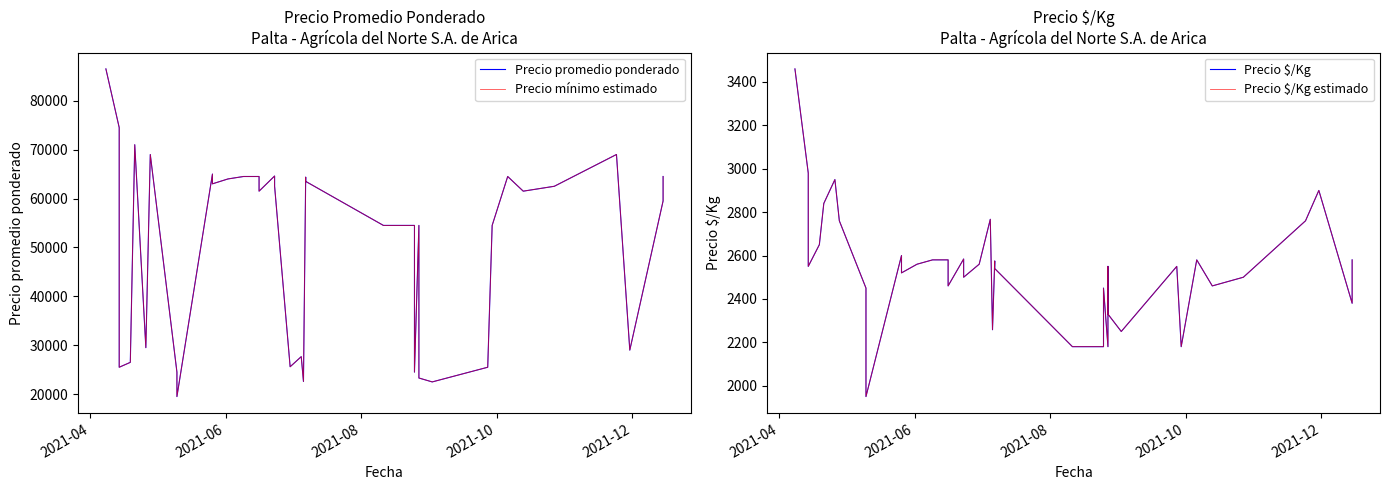

At which category is the sum across all series the highest?

2021-04